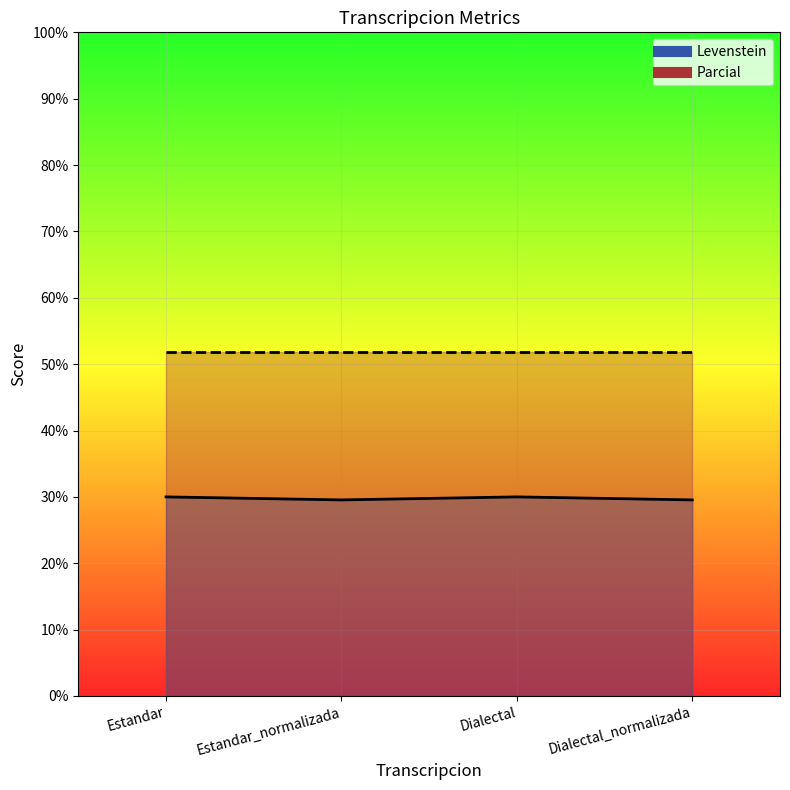

What is the ratio of the value at Estandar to the value at Estandar_normalizada?

1.0